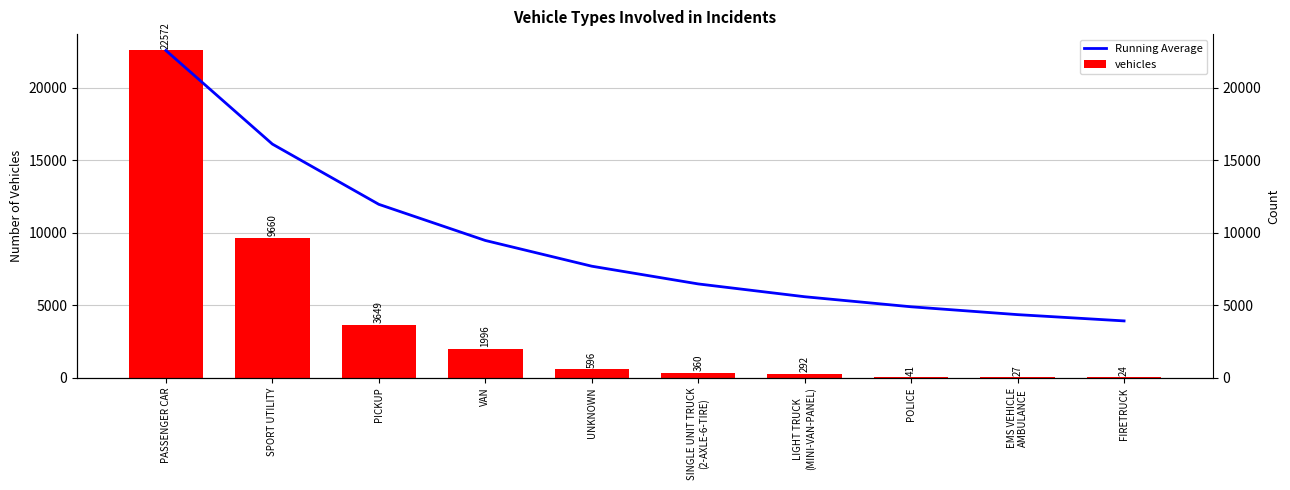

What position from the right is UNKNOWN?

6